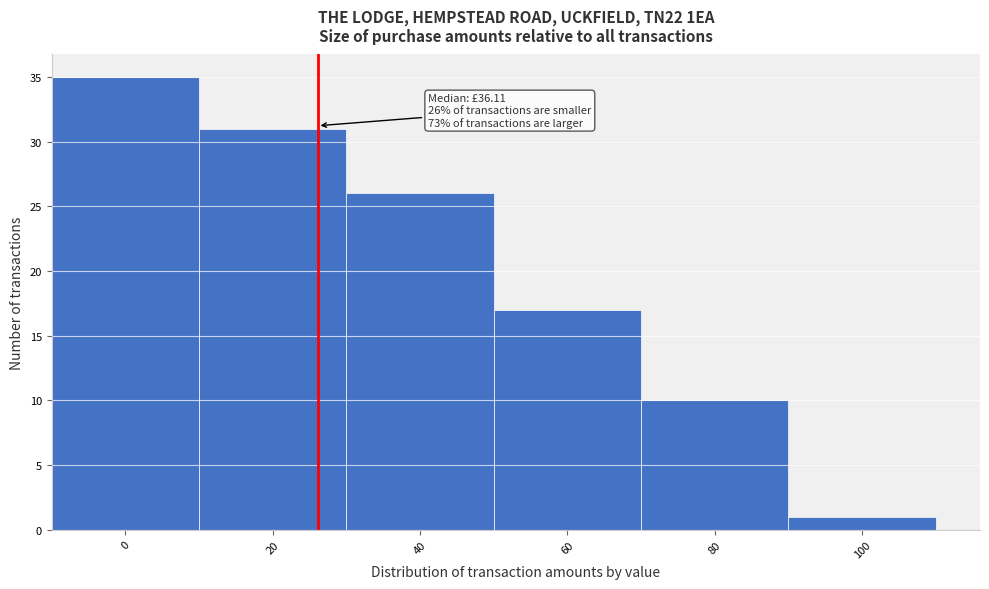

Reading left to right, list all the values displayed in this chart.

35	31	26	17	10	1